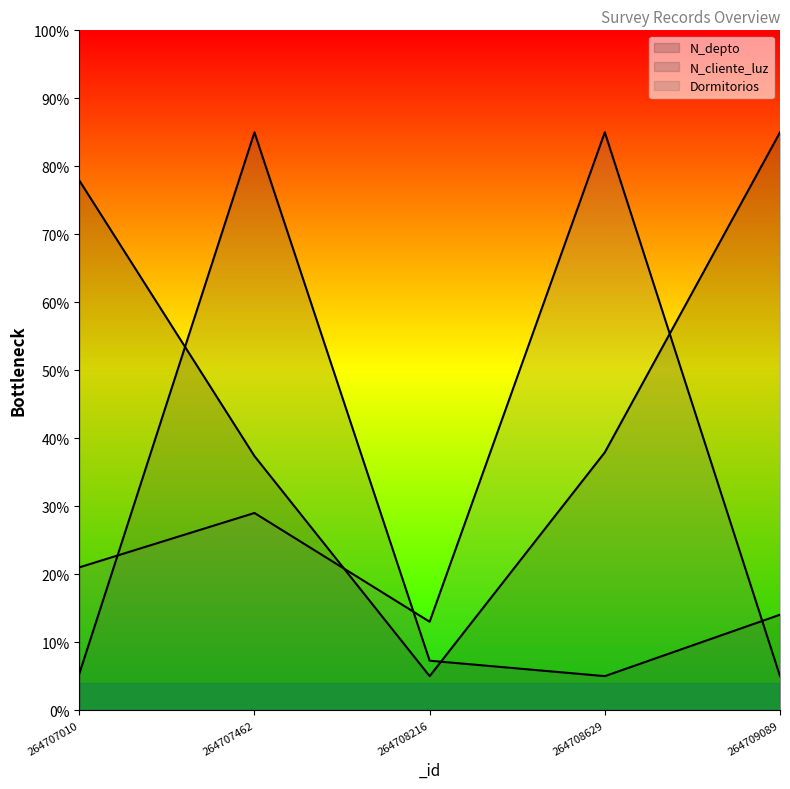

Reading left to right, transcribe all the data shown in this chart.

N_depto: 77.9	37.4	5.0	37.9	85.0
N_cliente_luz: 5.3	85.0	7.3	5.0	14.0
Dormitorios: 21.0	29.0	13.0	85.0	5.0